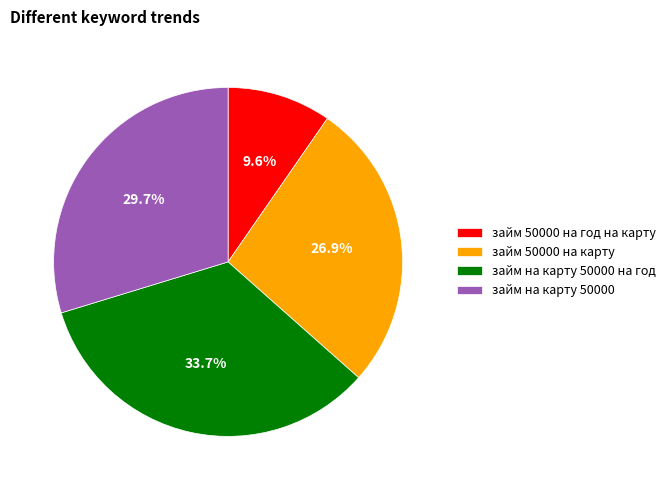

Between займ 50000 на год на карту and займ на карту 50000, which is larger?

займ на карту 50000